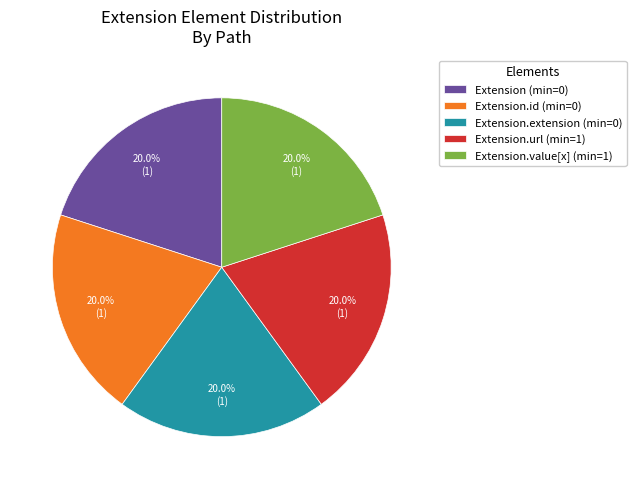

Does Extension (min=0) represent more than half of the total?

No